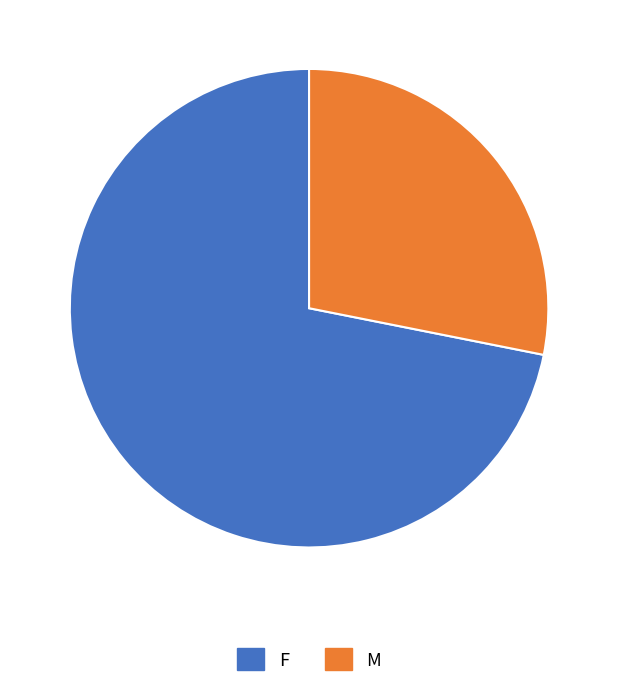

Is the sum of M and F greater than half?

Yes